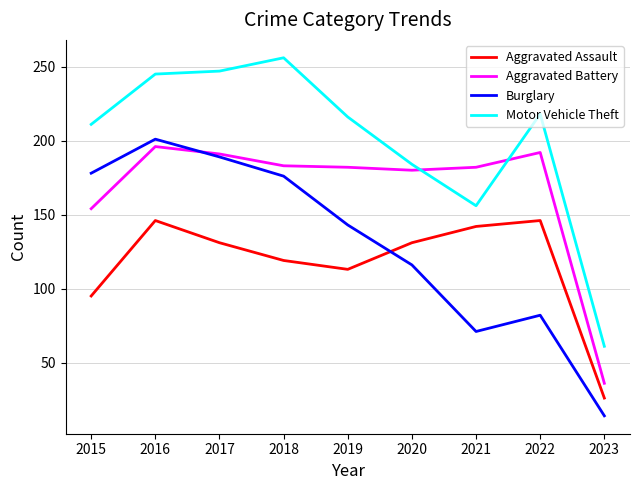

What is the difference between the Aggravated Assault values at 2022 and 2017?

15